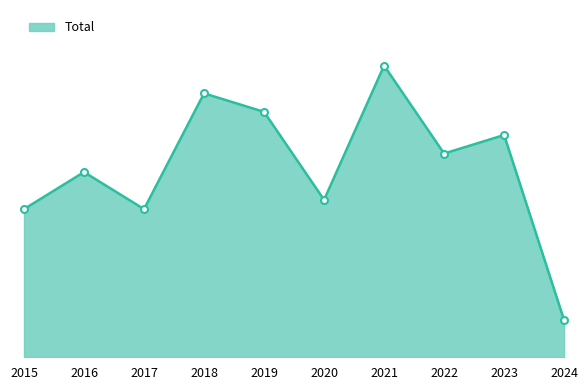

The chart shows a value of 34 at 2020. True or false?

True